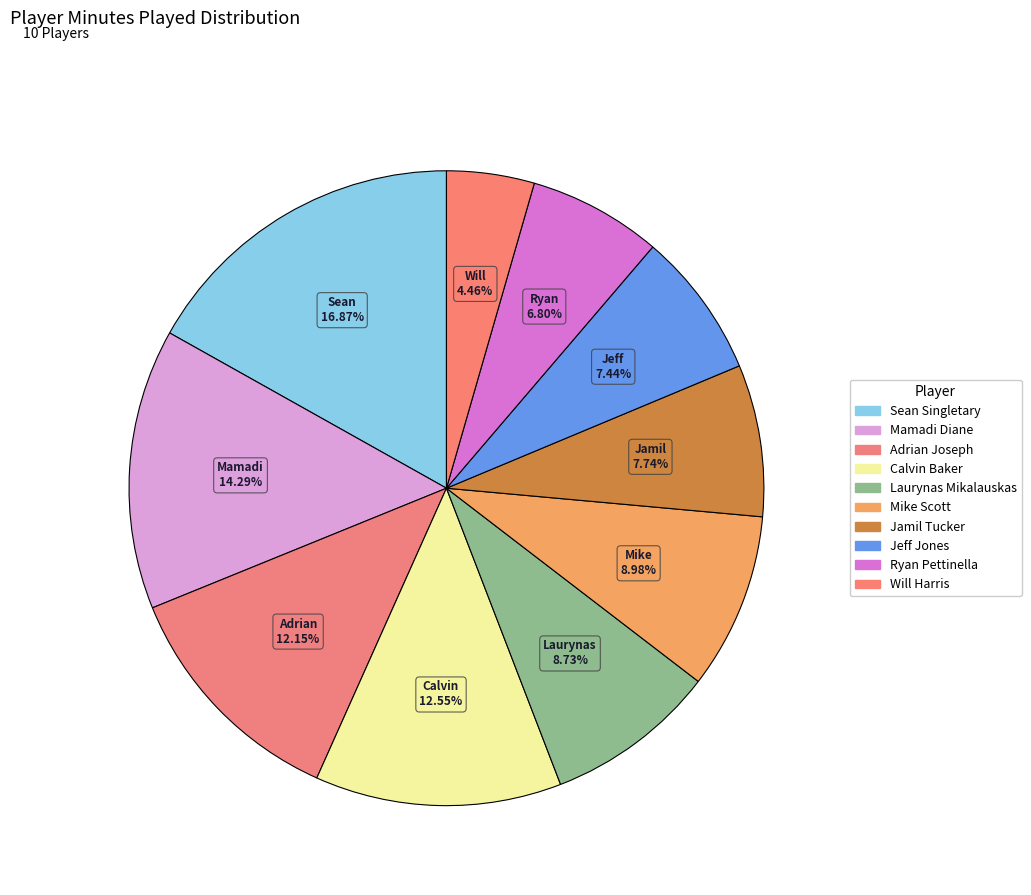

What is the largest slice in the pie chart?

Sean Singletary